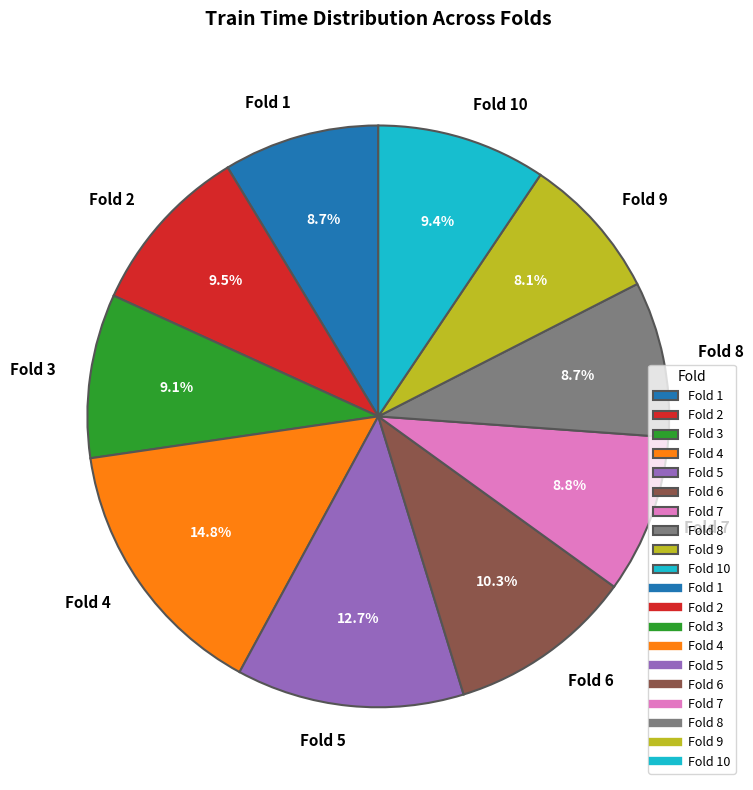

Which has a higher value, Fold 10 or Fold 7?

Fold 10